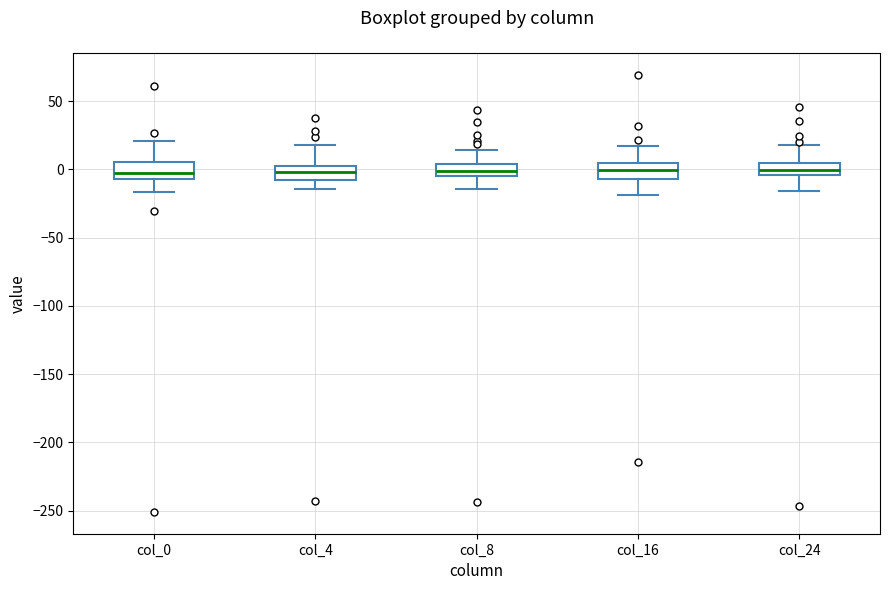

Reading left to right, transcribe this box plot: for each box, give where its median line is, the range the box spans, and where its two whiskers end, as read against the y-axis. The values are not printed on the chart, so give them approximately, as read against the axis.

col_0: median -5 (just above the box's lower edge), box -5 to 5, whiskers -15 to 20
col_4: median 0, box -10 to 5, whiskers -15 to 20
col_8: median 0, box -5 to 5, whiskers -15 to 15
col_16: median 0, box -5 to 5, whiskers -20 to 15
col_24: median 0, box -5 to 5, whiskers -15 to 20